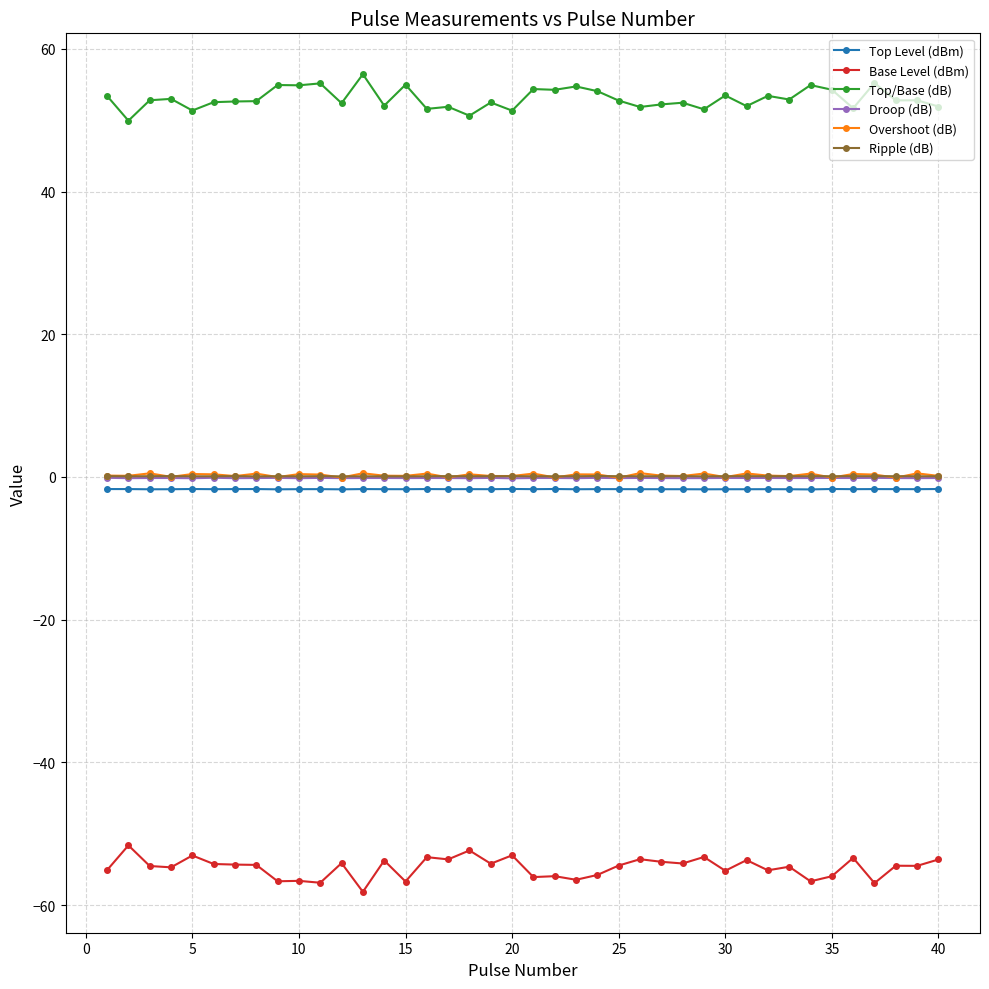

True or false: Overshoot (dB) and Base Level (dBm) cross at least once.

False